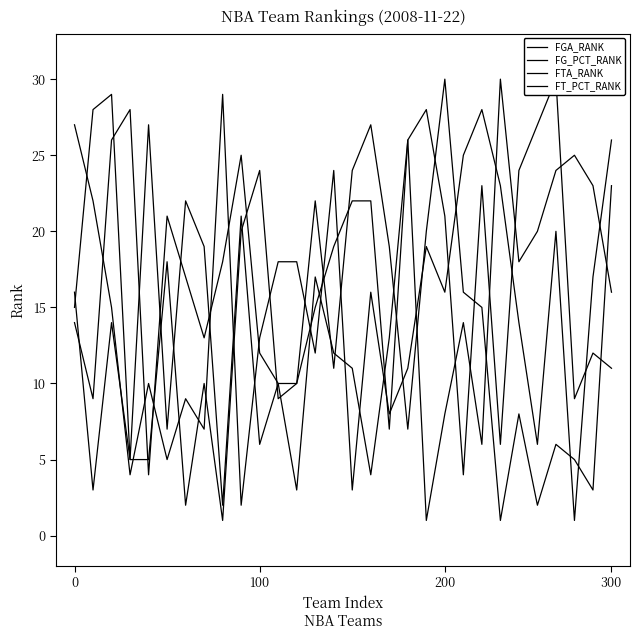

Reading right to left, extract all data points from this chart.

FGA_RANK: 16	23	25	24	20	18	30	6	14	8	1	26	13	4	11	12	17	3	10	6	21	2	19	22	7	27	5	29	28	15
FG_PCT_RANK: 23	3	5	6	2	8	1	15	16	30	20	7	19	27	24	11	22	10	10	12	25	18	13	17	21	4	28	26	9	14
FTA_RANK: 11	12	9	30	27	24	6	23	4	21	28	26	7	22	22	19	15	10	9	24	20	1	10	2	18	5	5	14	3	16
FT_PCT_RANK: 26	17	1	20	6	14	23	28	25	16	19	11	8	16	3	24	12	18	18	13	2	29	7	9	5	10	4	15	22	27